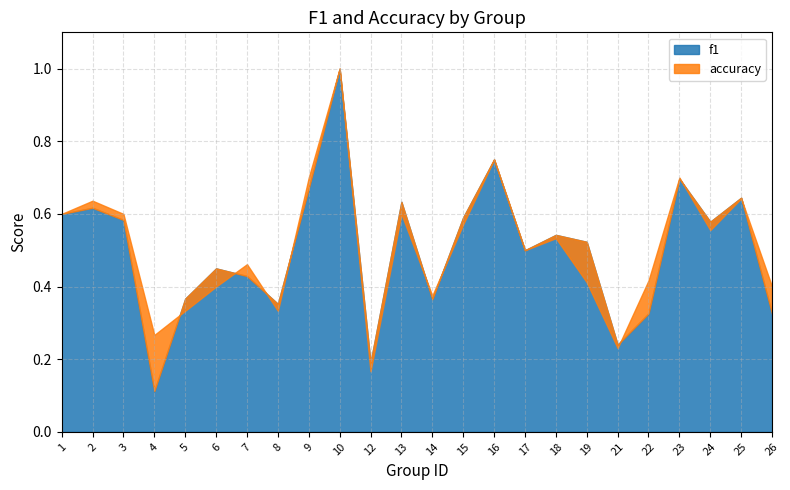

Which series ends up on top after the final intersection of accuracy and f1?

accuracy